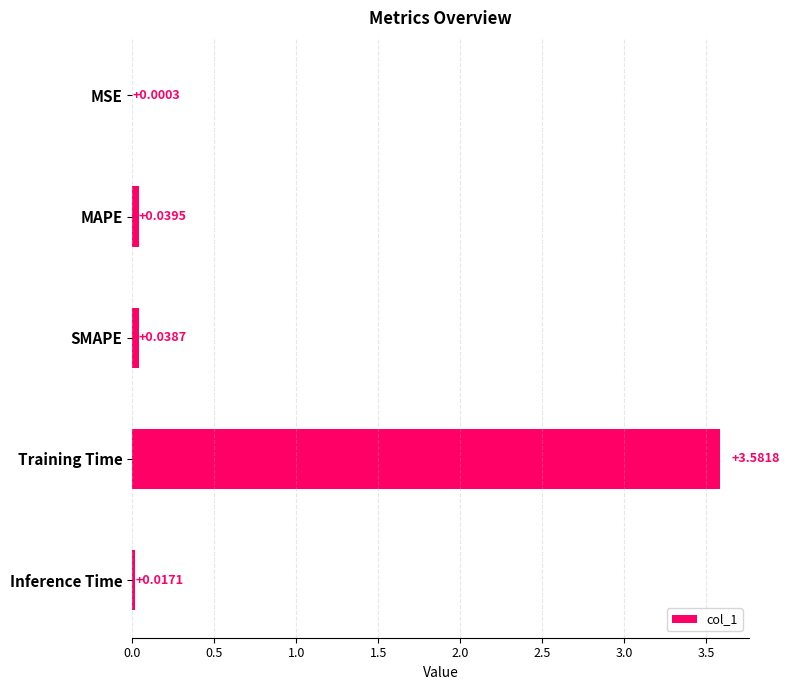

At which label is the value closest to 1?

MAPE